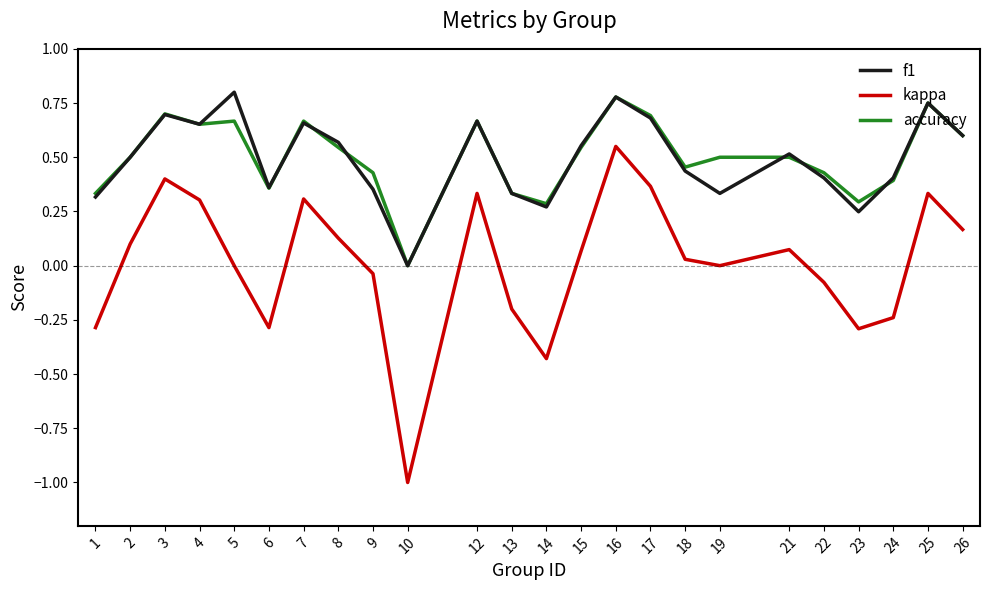

The value of accuracy at 8 is 0.5. True or false?

True